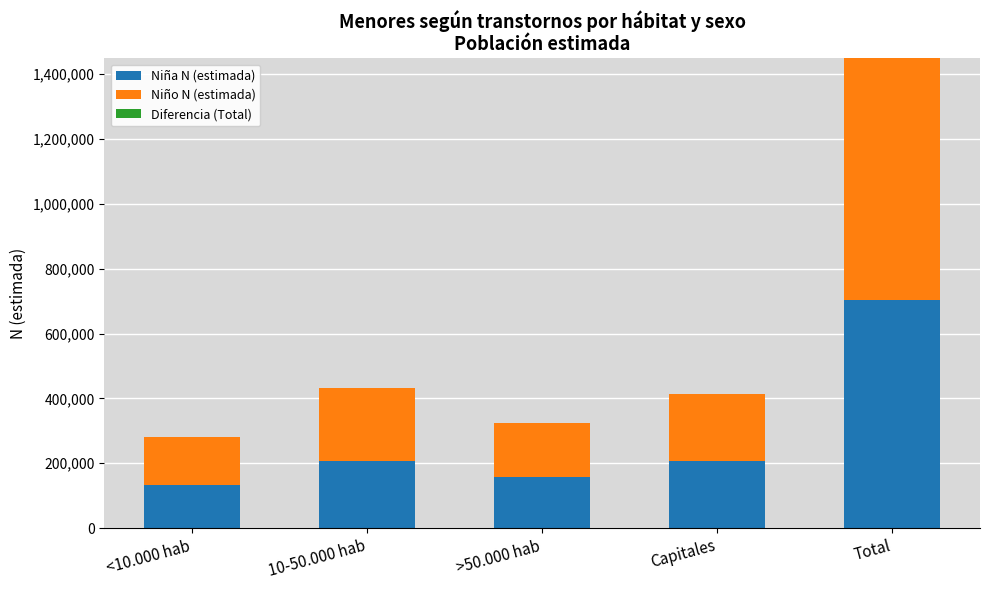

At which category is the sum across all series the highest?

Total